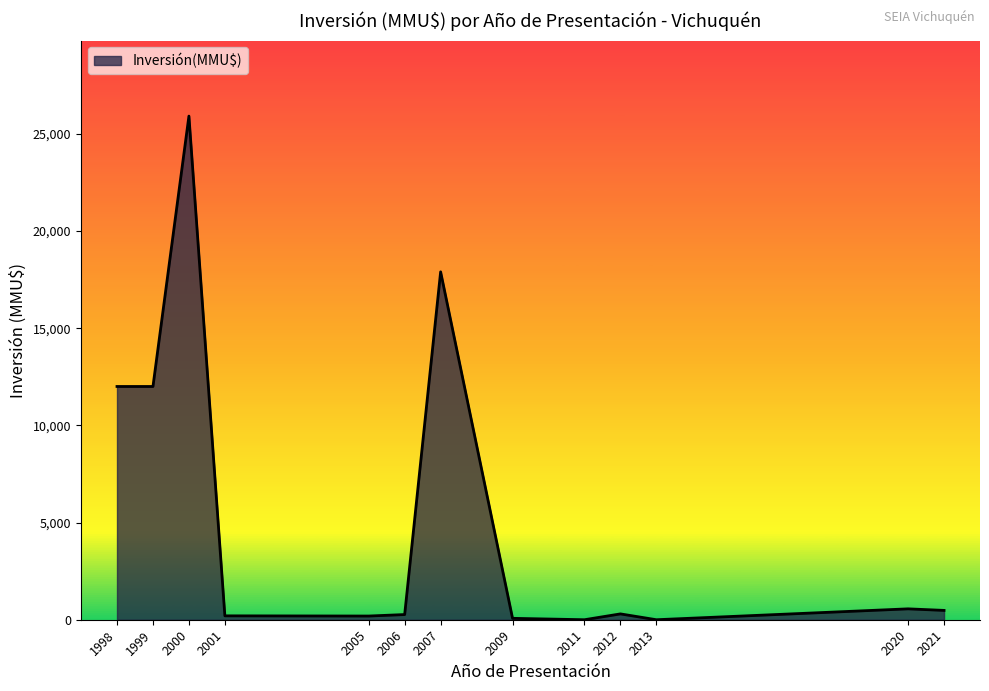

The chart shows a value of 16871 at 1998. True or false?

False